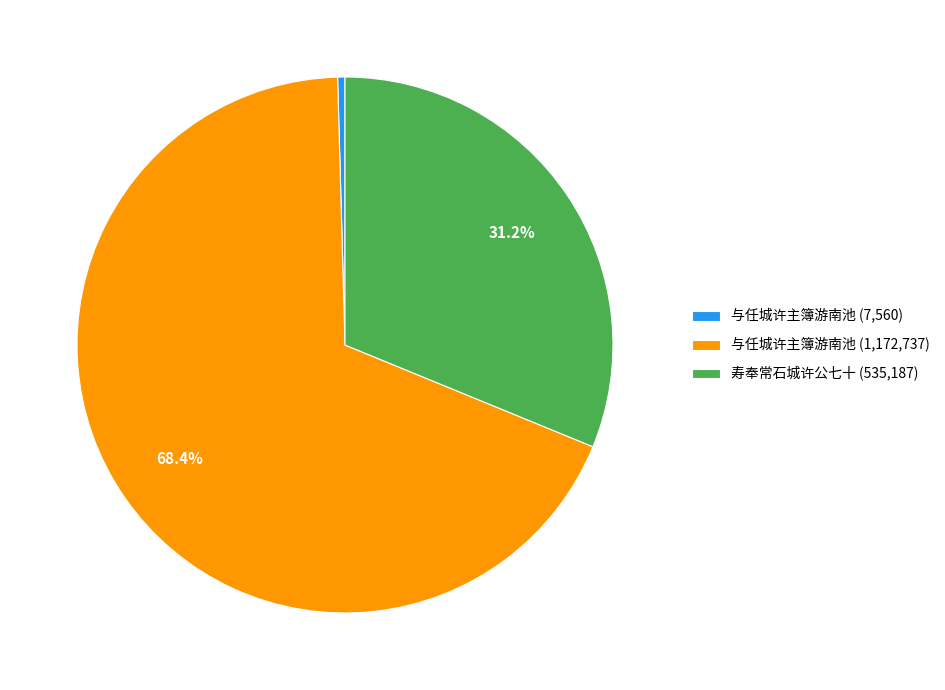

What is the ratio of the value at 与任城许主簿游南池 (1,172,737) to the value at 与任城许主簿游南池 (7,560)?

155.1